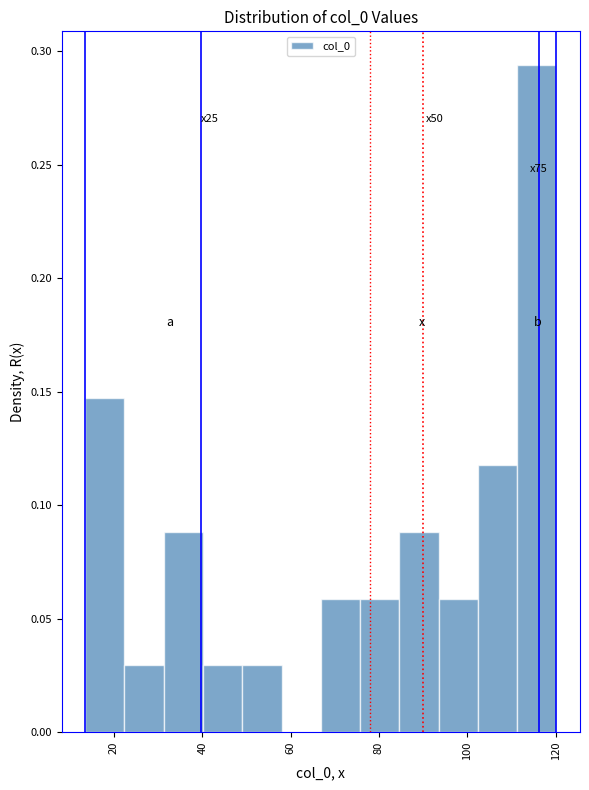

Over which range of the x-axis is the bar tallest?

112 to 120